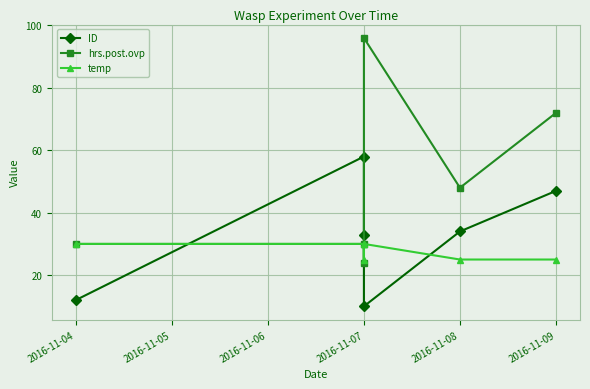

Which category has the lowest value across all series?

2016-11-07